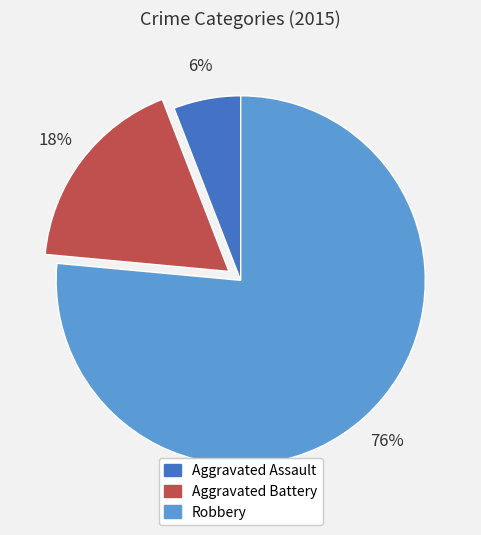

Count the number of slices in the pie.

3